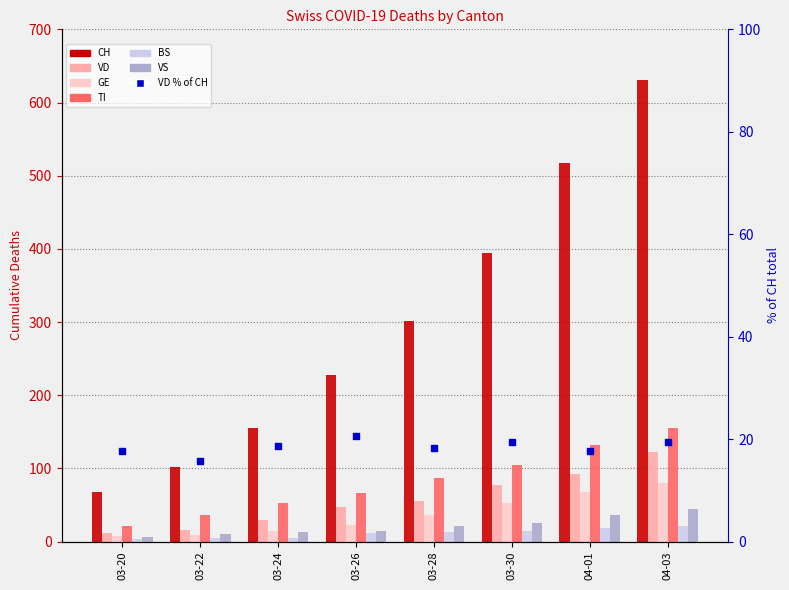

Which series contains the lowest Y value?

BS